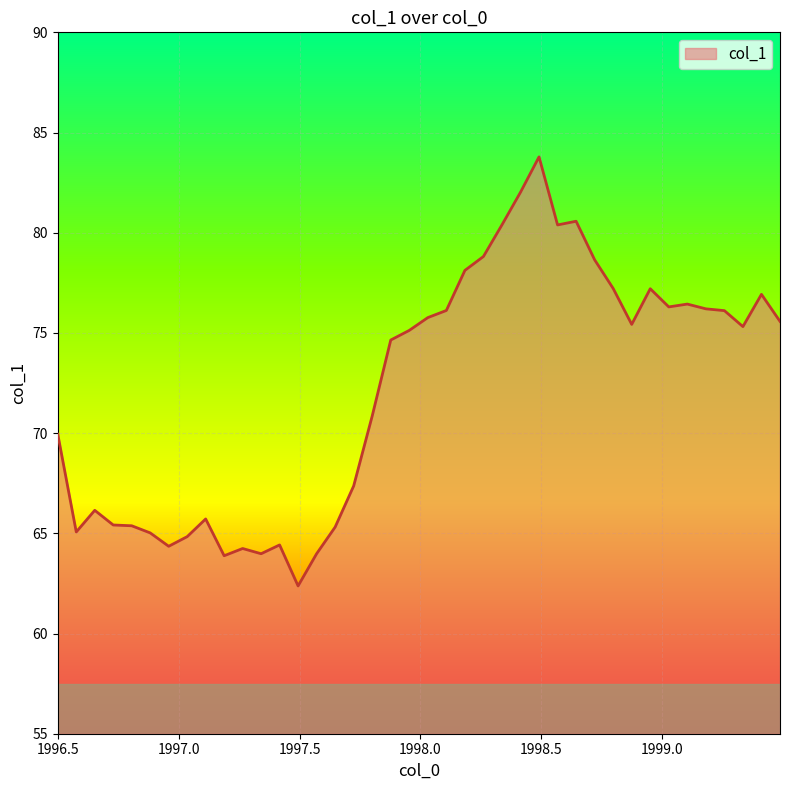

What is the difference between the maximum and second lowest values?

19.9